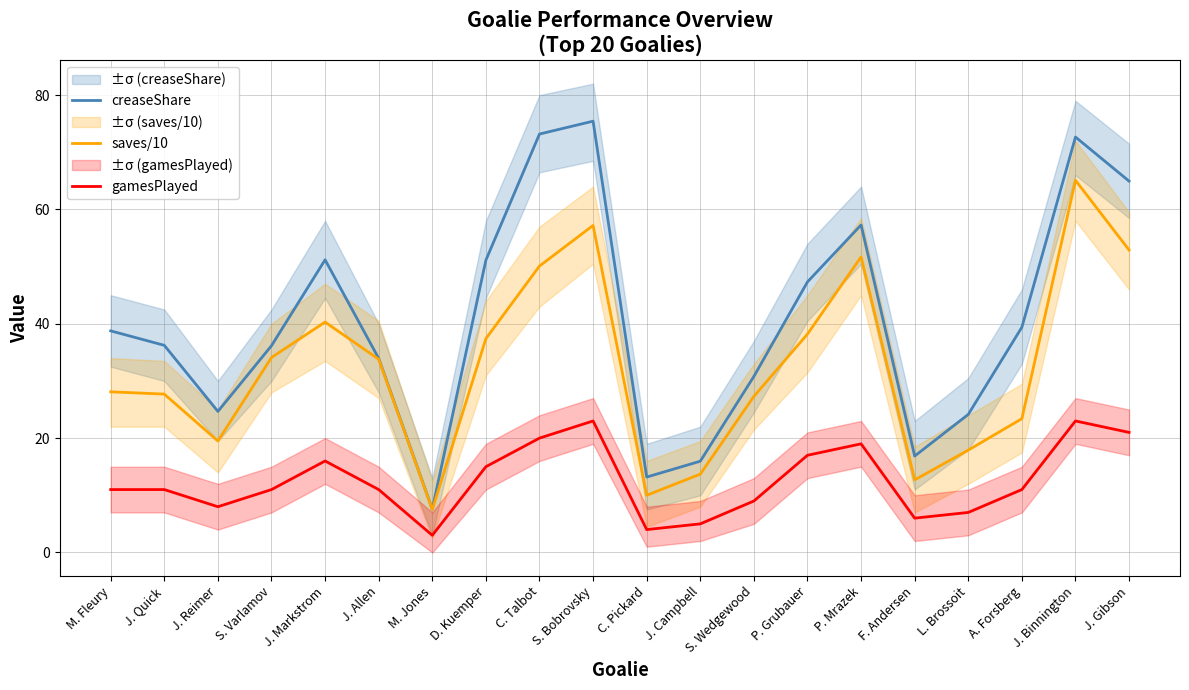

The saves/10 series shows 7.5 at L. Brossoit. True or false?

False